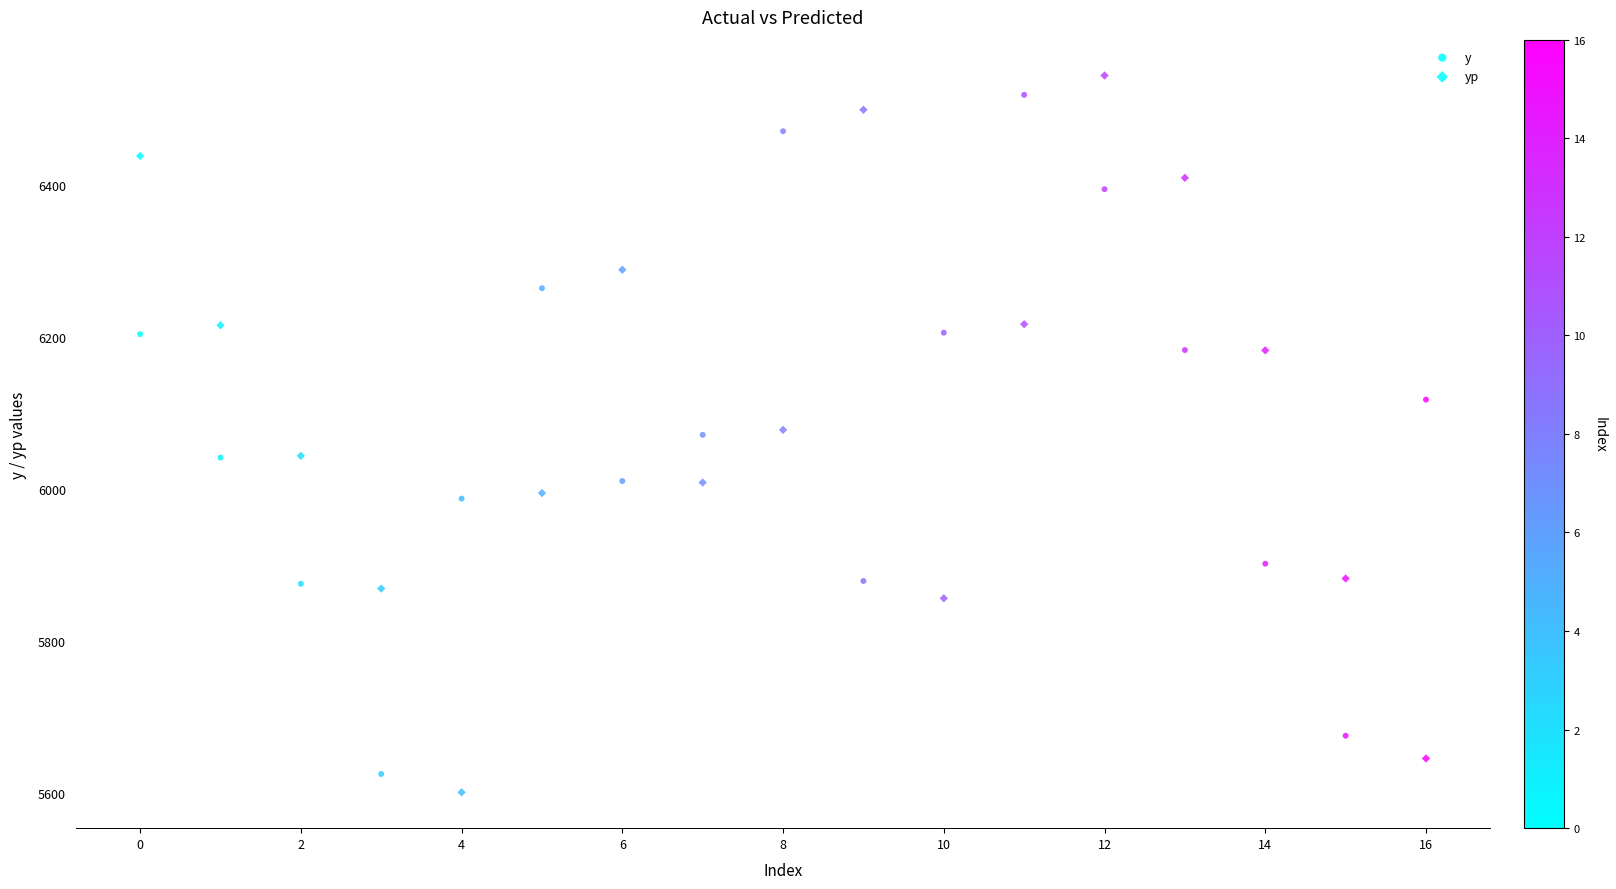

How many data points are displayed?

34